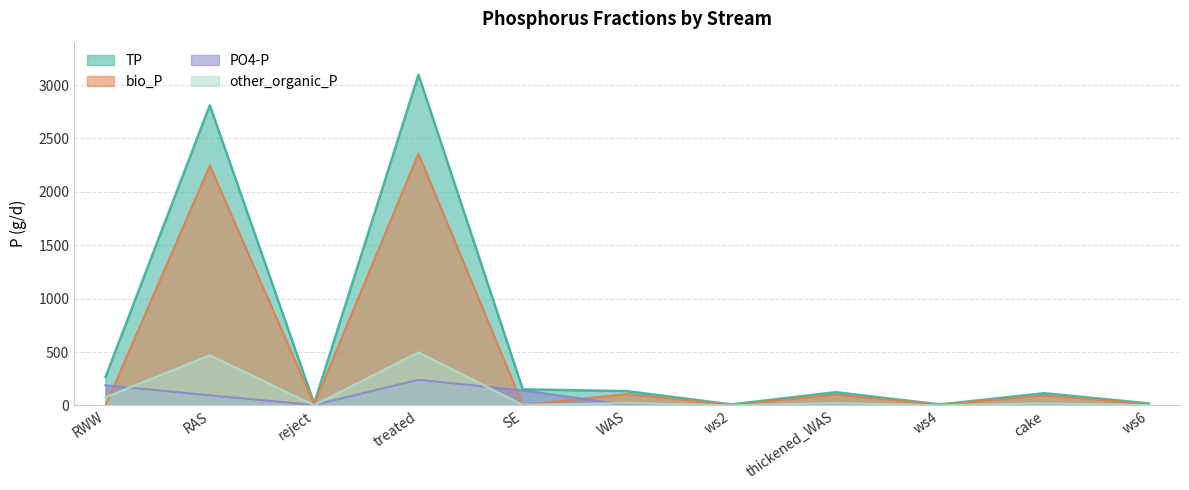

Which has a higher value, ws2 or ws6?

ws6